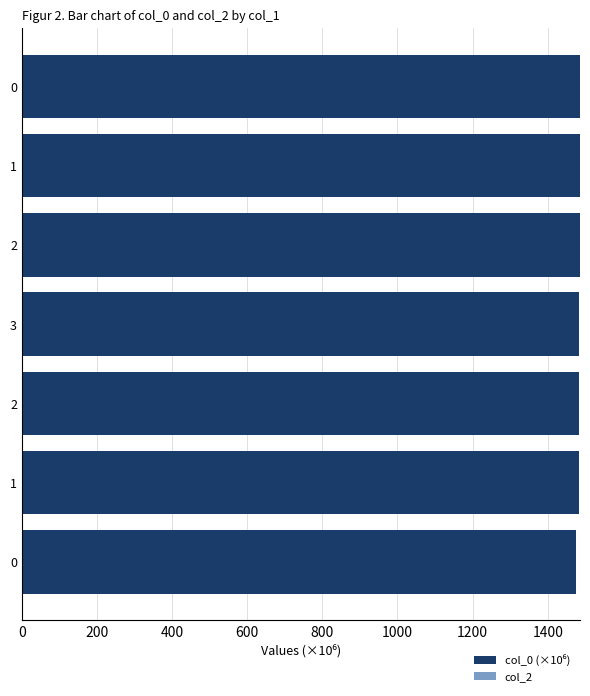

Does the chart contain any negative values?

No